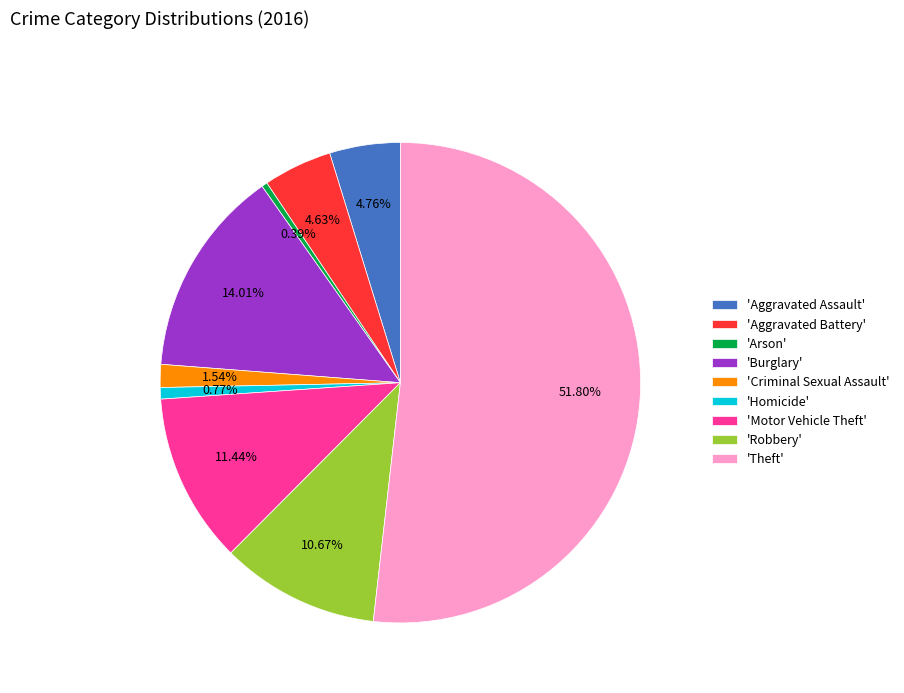

Which slice is the largest?

'Theft'